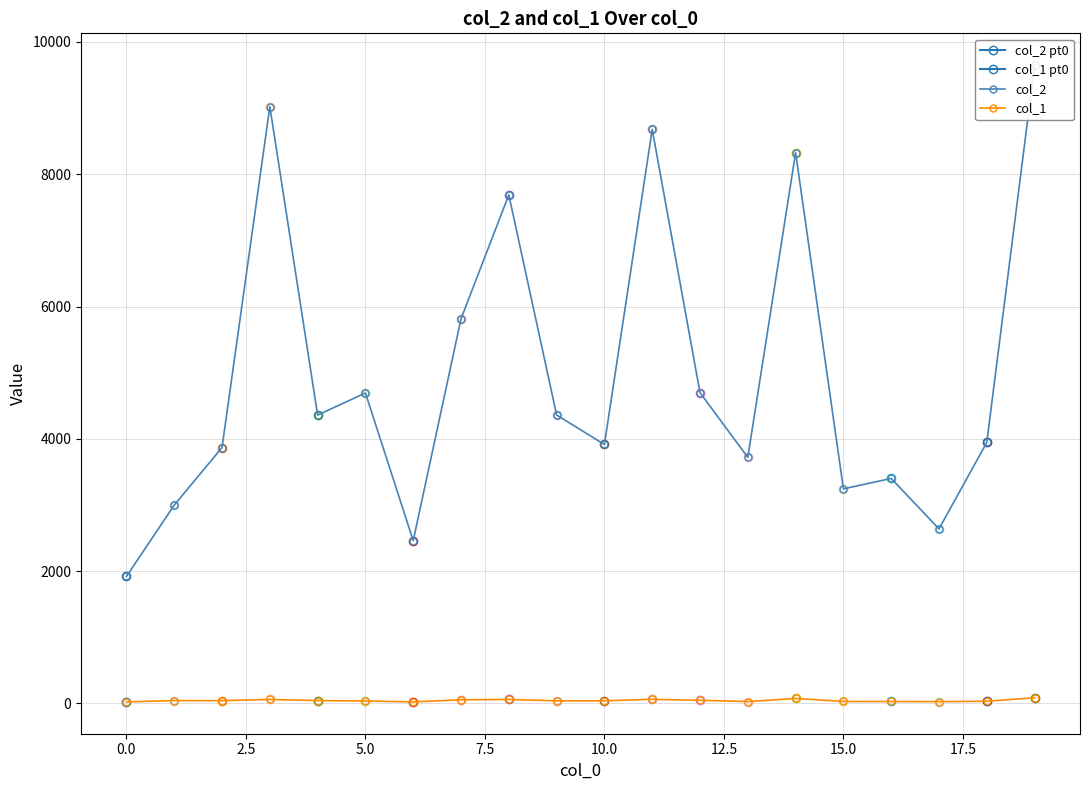

What is the maximum value for col_1?

86